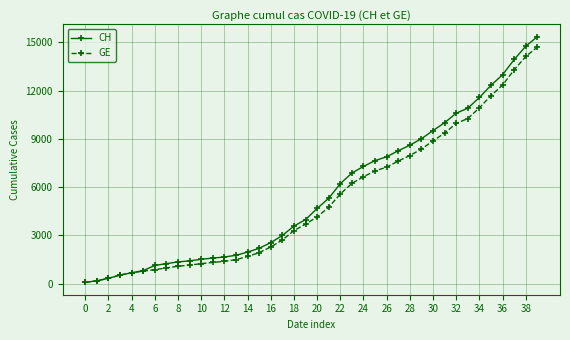

How many series are shown in this chart?

2